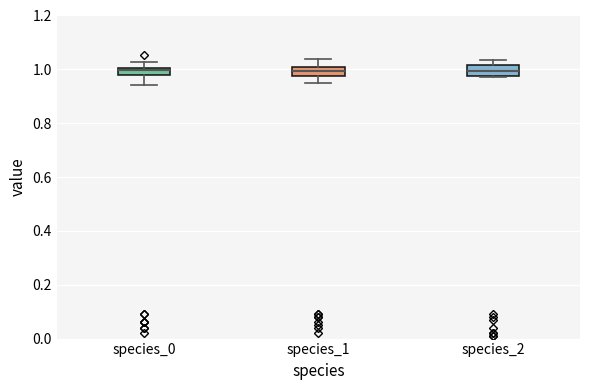

Where does the lower whisker of the box for species_0 end on the y-axis? The values are not printed on the chart, so give them approximately, as read against the axis.

0.94